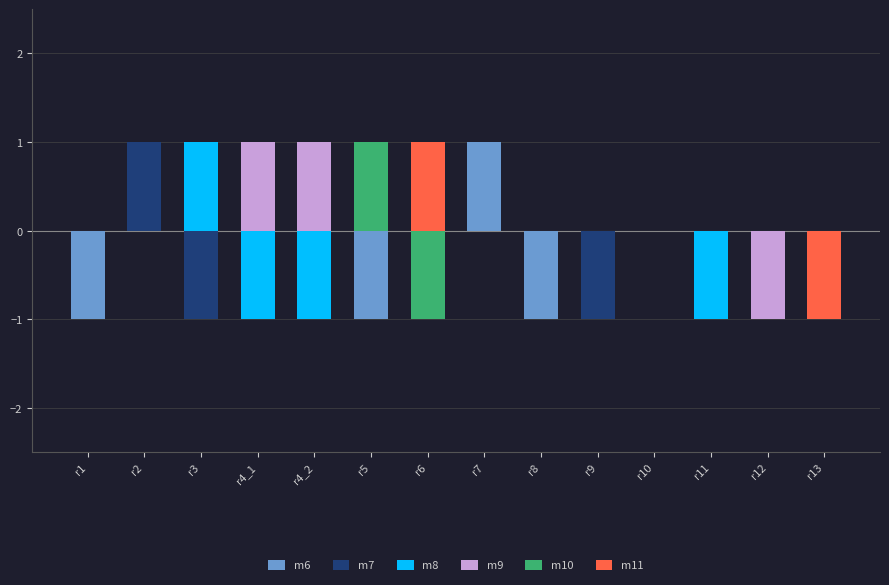

What is the difference between the highest and lowest values at r2?

1